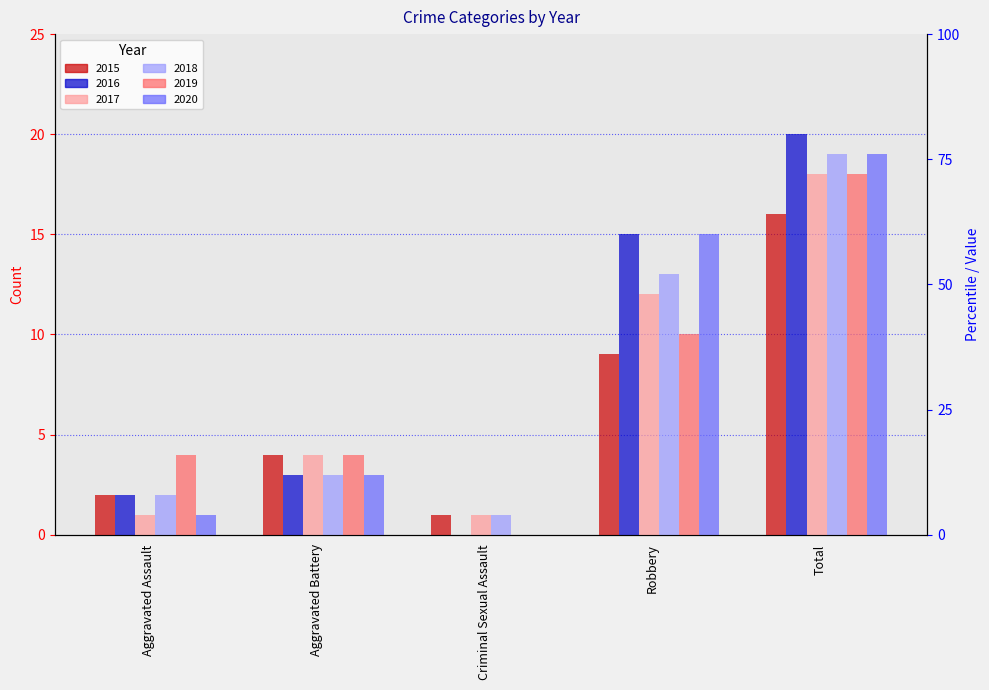

At how many categories does at least one series exceed 11?

2